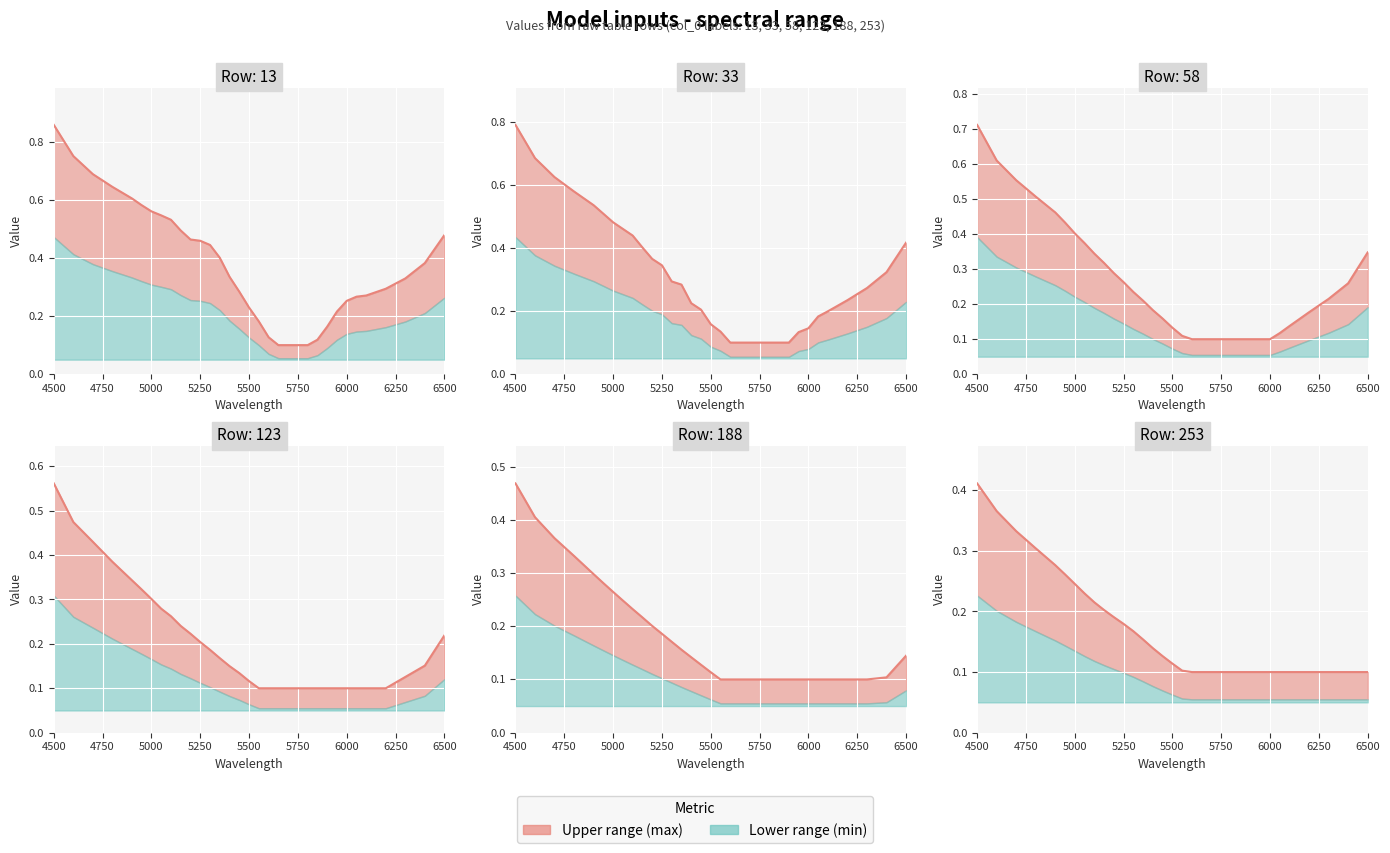

What is the label of the 2nd point from the left?

4750